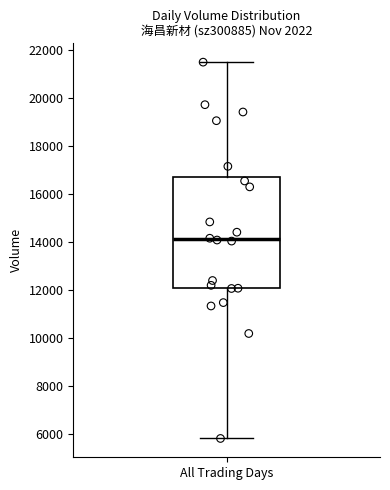

Where does the median line of the box for All Trading Days sit on the y-axis? The values are not printed on the chart, so give them approximately, as read against the axis.

14200